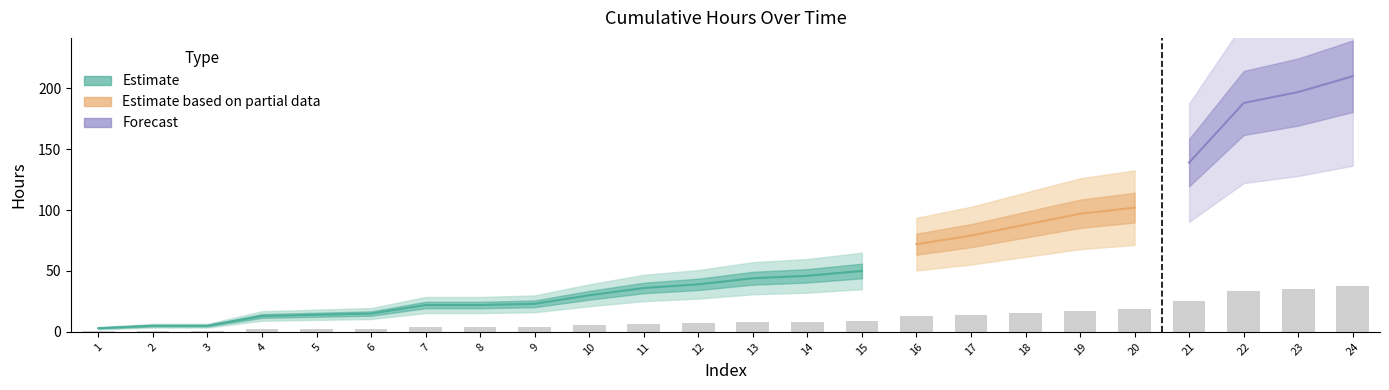

Reading left to right, list all the values displayed in this chart.

1=0.5	2=0.9	3=0.9	4=2.3	5=2.5	6=2.7	7=4.0	8=4.0	9=4.1	10=5.4	11=6.5	12=7.0	13=7.9	14=8.3	15=9.0	16=13.0	17=14.2	18=15.8	19=17.5	20=18.4	21=25.0	22=33.8	23=35.5	24=37.8